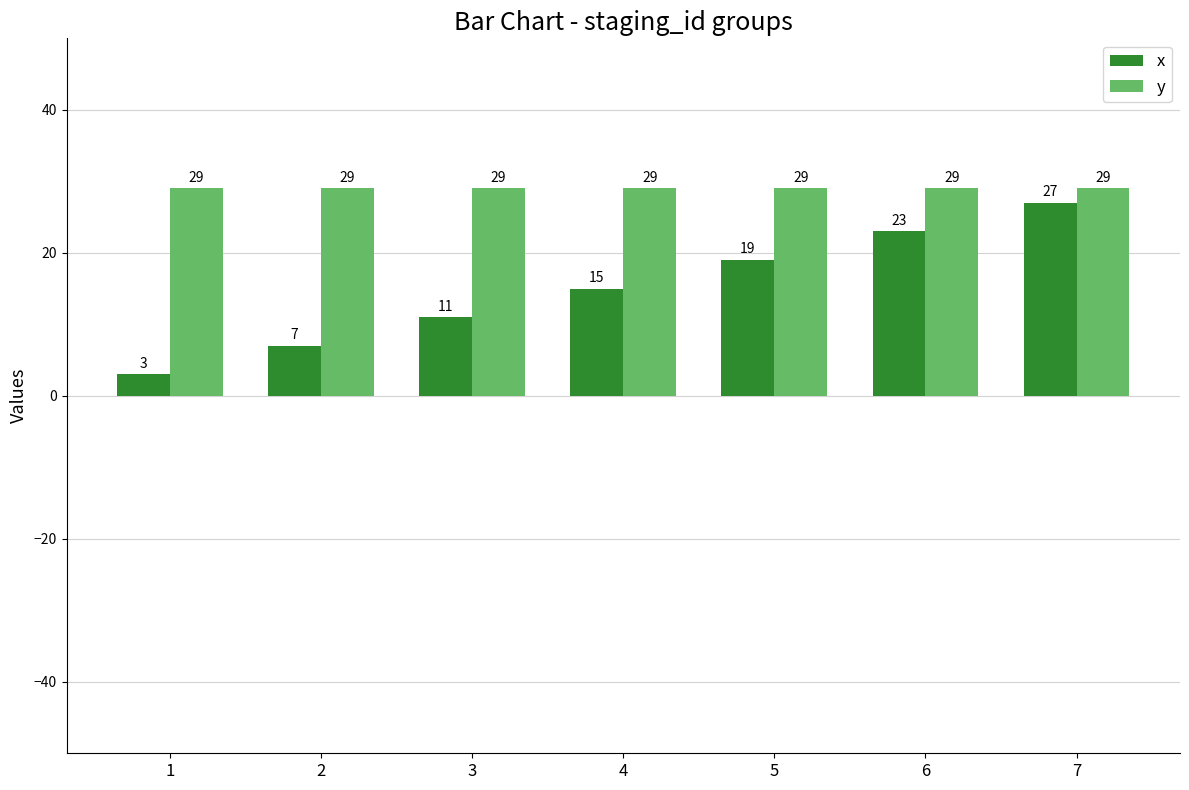

Count the number of categories in the chart.

7